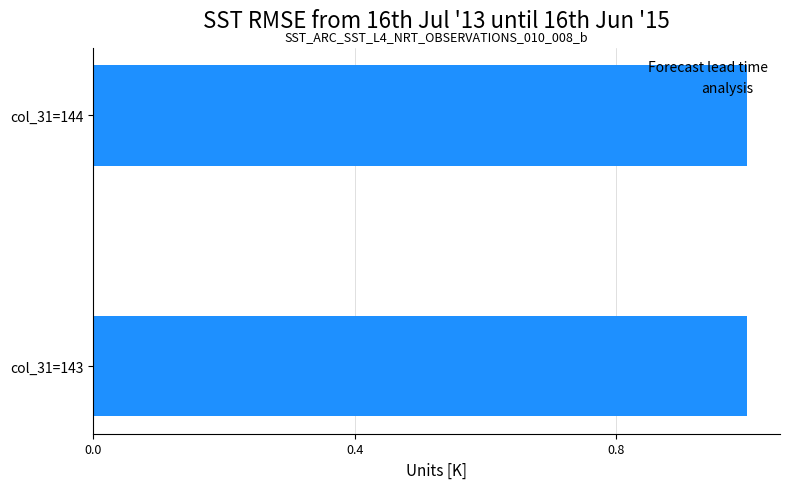

What is the average value?

1.0